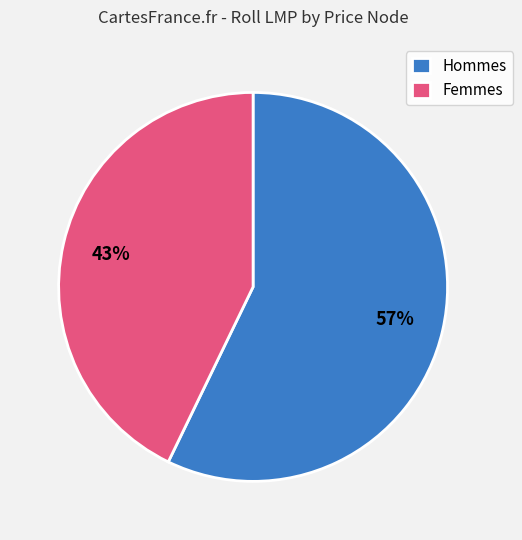

Does any single category account for the majority?

Yes